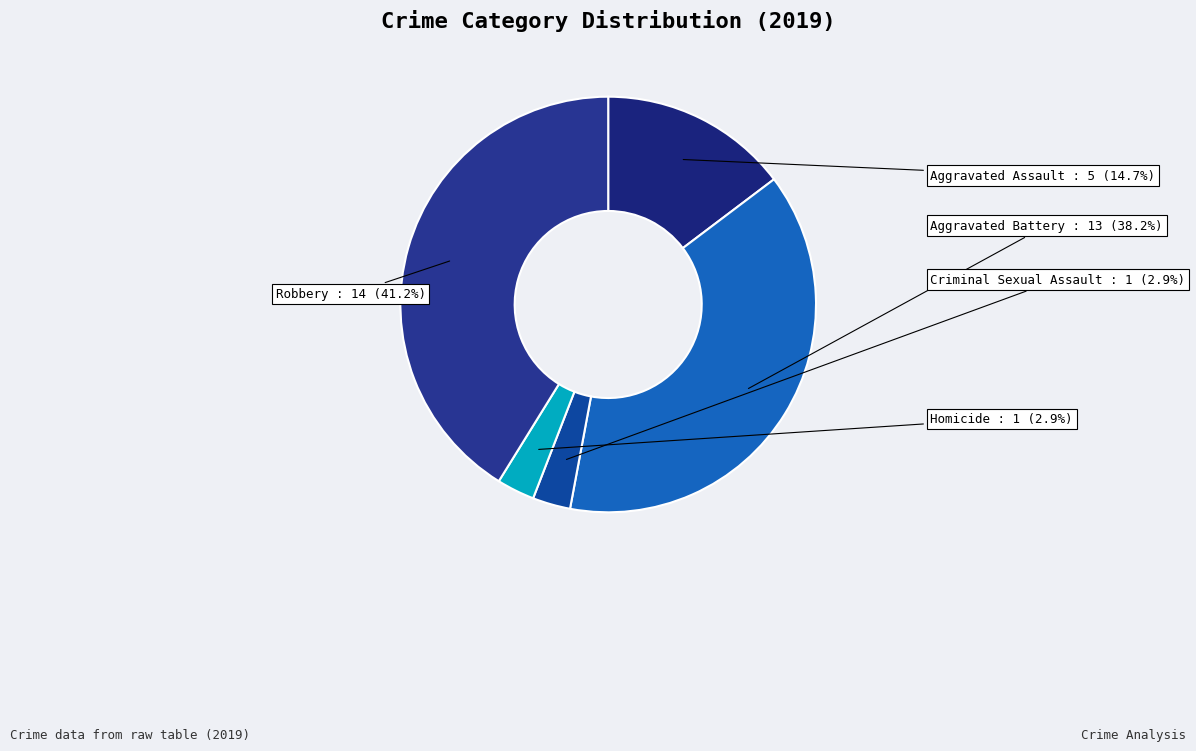

Which slice is the largest?

Robbery